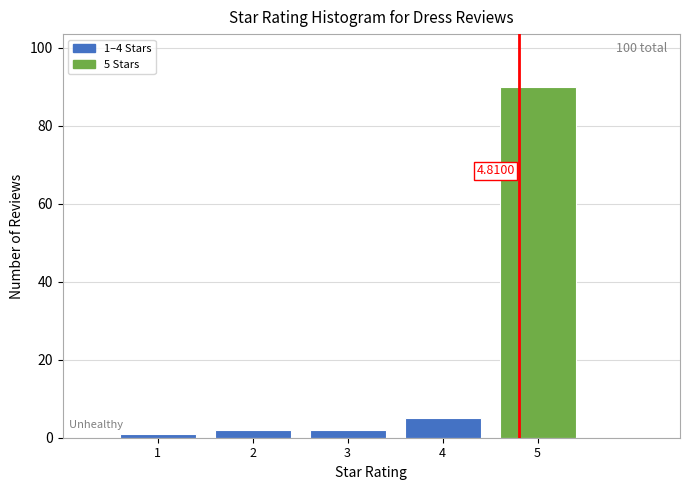

Over which range of the x-axis is the bar tallest?

4.5 to 5.5